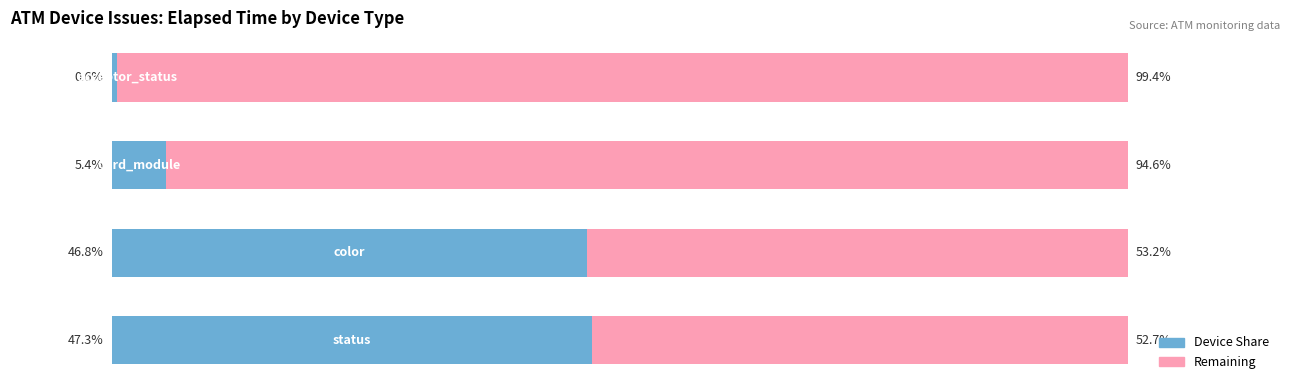

What is the value of the Remaining bar at the 4th from the left?

99.4